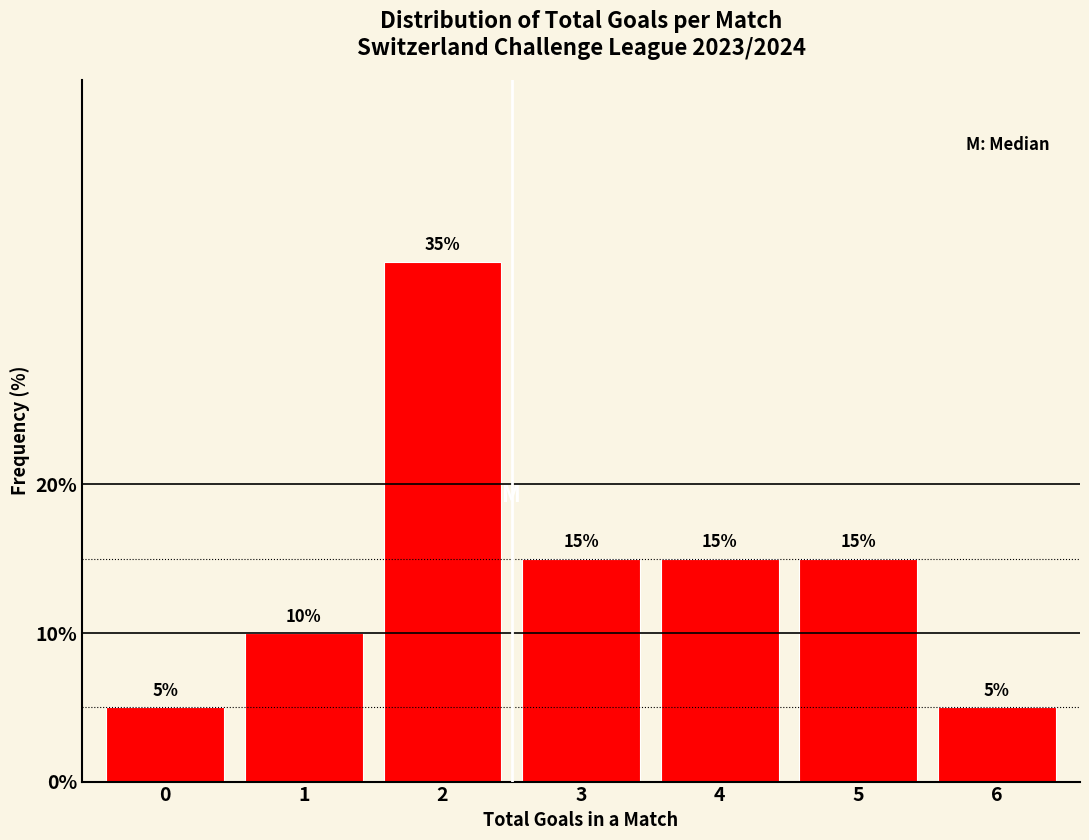

Reading left to right, extract all data points from this chart.

0=5	1=10	2=35	3=15	4=15	5=15	6=5